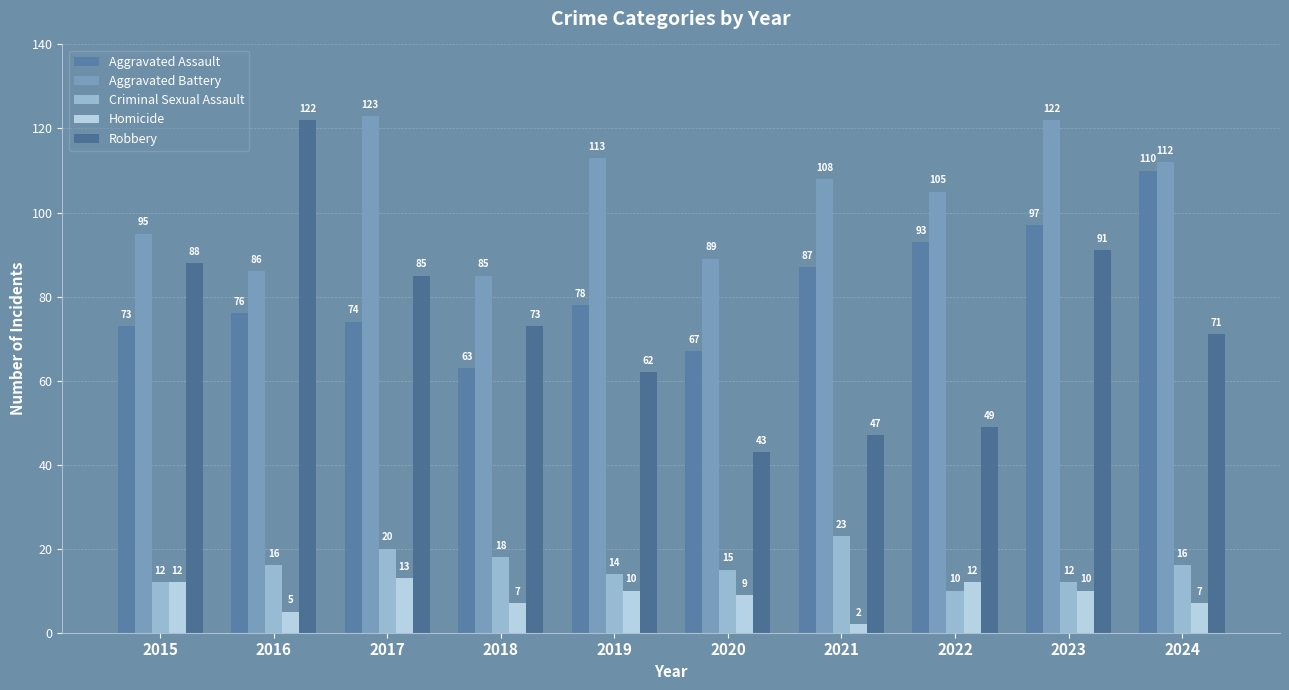

Is it true that Robbery equals 71 at 2024?

True